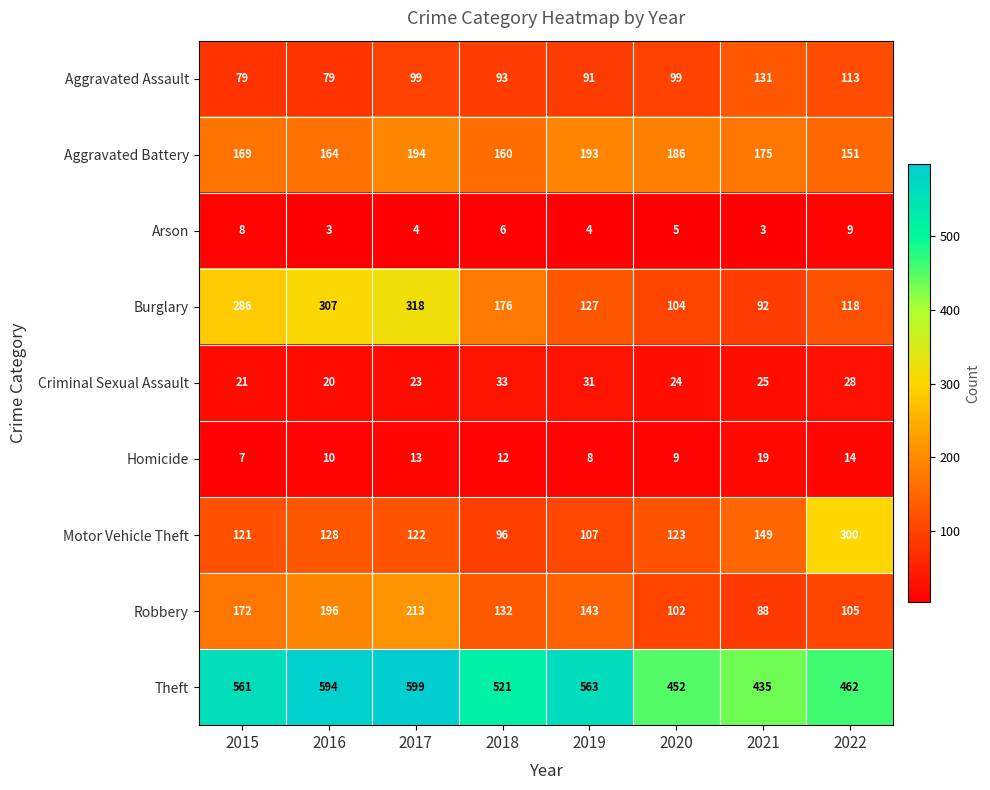

Which series has the largest total across all categories?

Theft